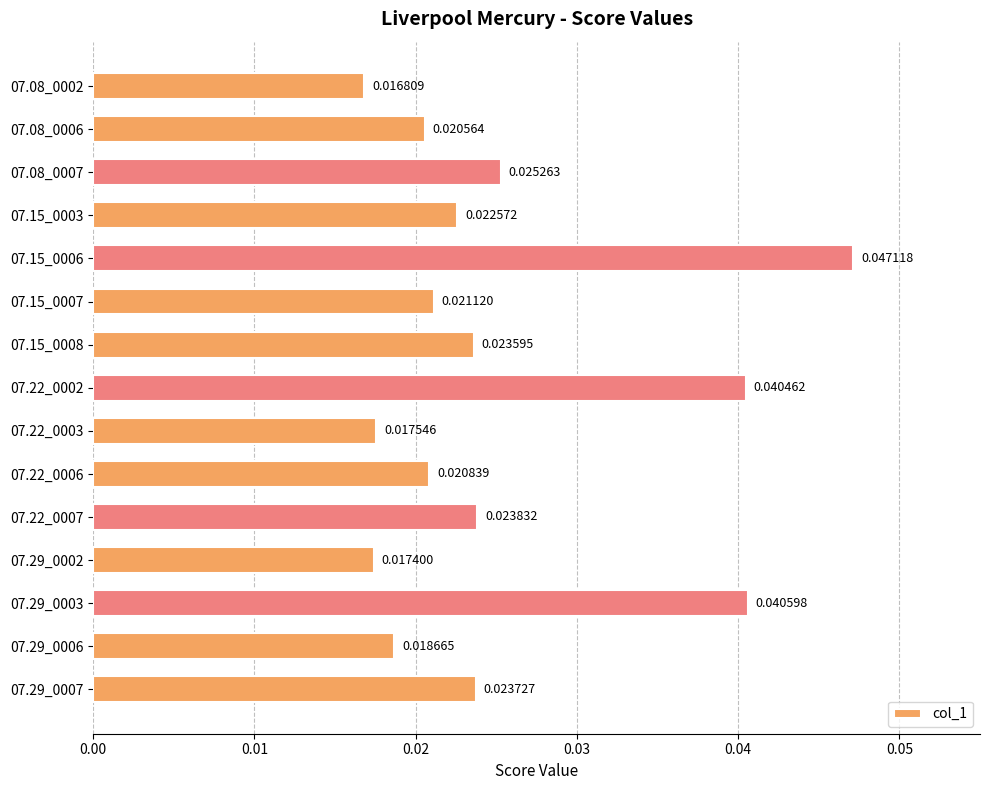

Rank the categories by value from highest to lowest.

07.15_0006, 07.29_0003, 07.22_0002, 07.08_0007, 07.22_0007, 07.29_0007, 07.15_0008, 07.15_0003, 07.15_0007, 07.22_0006, 07.08_0006, 07.29_0006, 07.22_0003, 07.29_0002, 07.08_0002